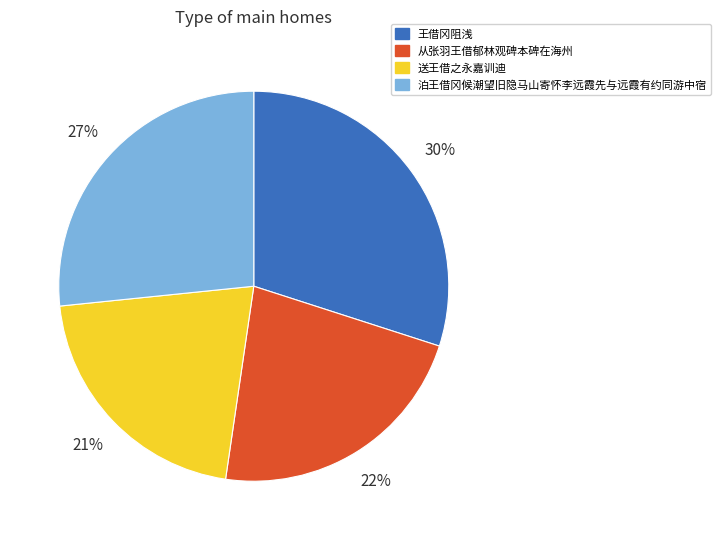

Do 泊王借冈候潮望旧隐马山寄怀李远霞先与远霞有约同游中宿 and 王借冈阻浅 together represent more than half of the pie?

Yes